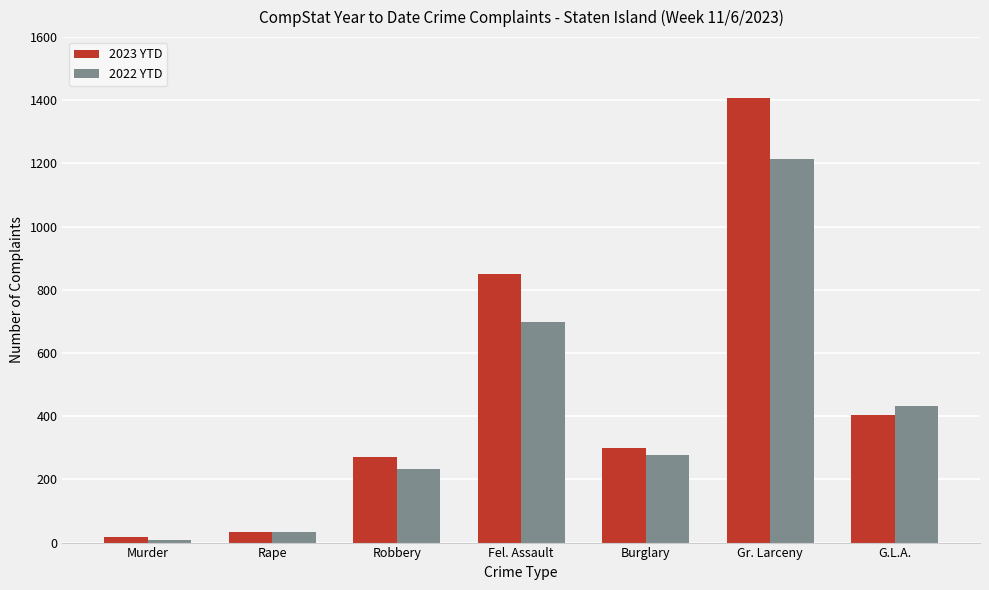

At which label is 2023 YTD closest to 713?

Fel. Assault